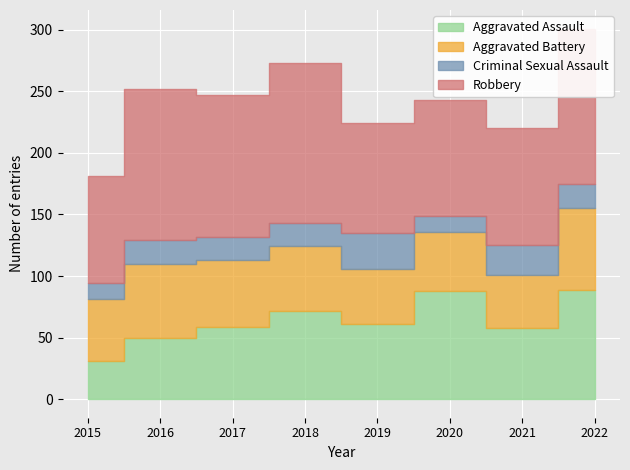

At which category is the sum across all series the highest?

2022